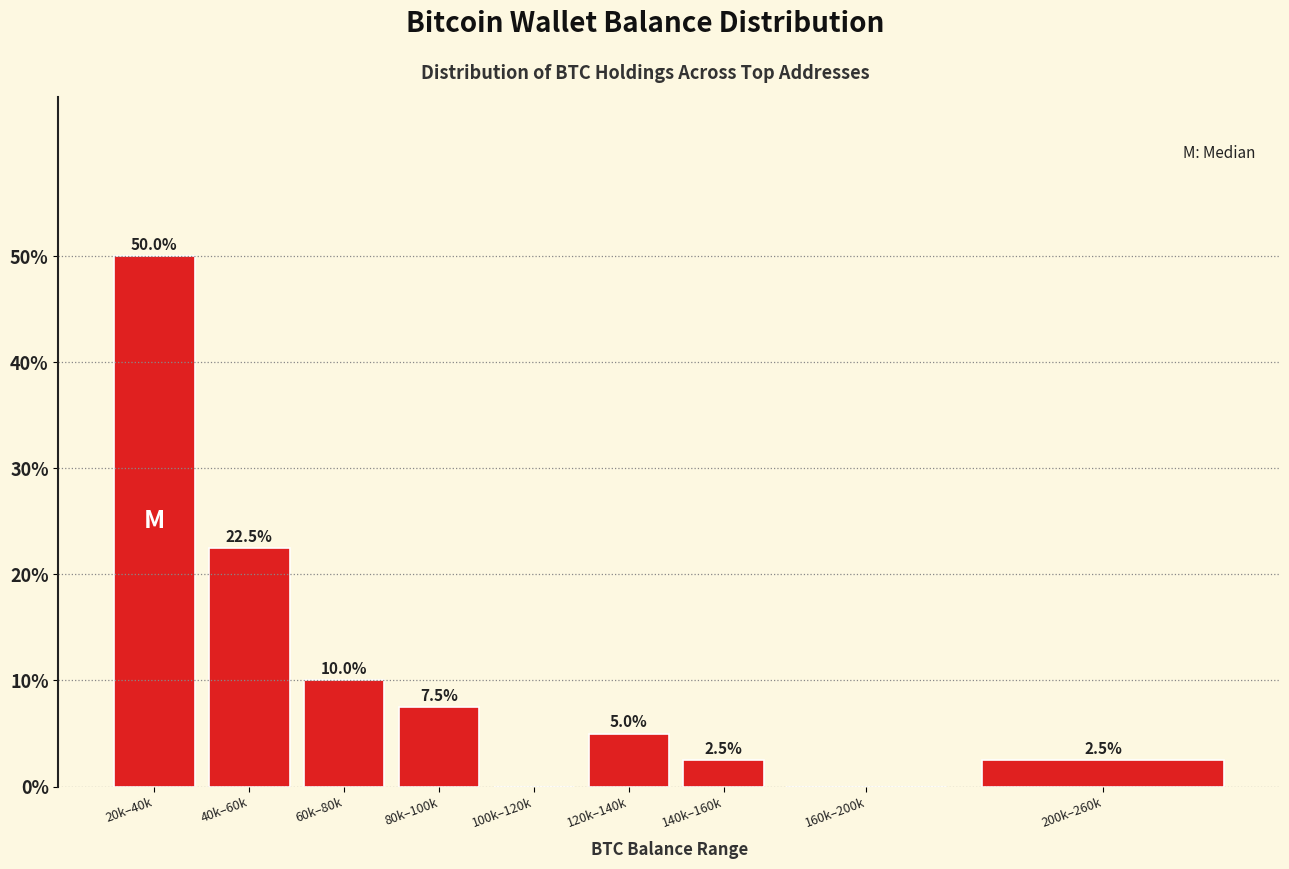

Reading left to right, transcribe all the data shown in this chart.

20k–40k=50.0	40k–60k=22.5	60k–80k=10.0	80k–100k=7.5	100k–120k=0.0	120k–140k=5.0	140k–160k=2.5	160k–200k=0.0	200k–260k=2.5